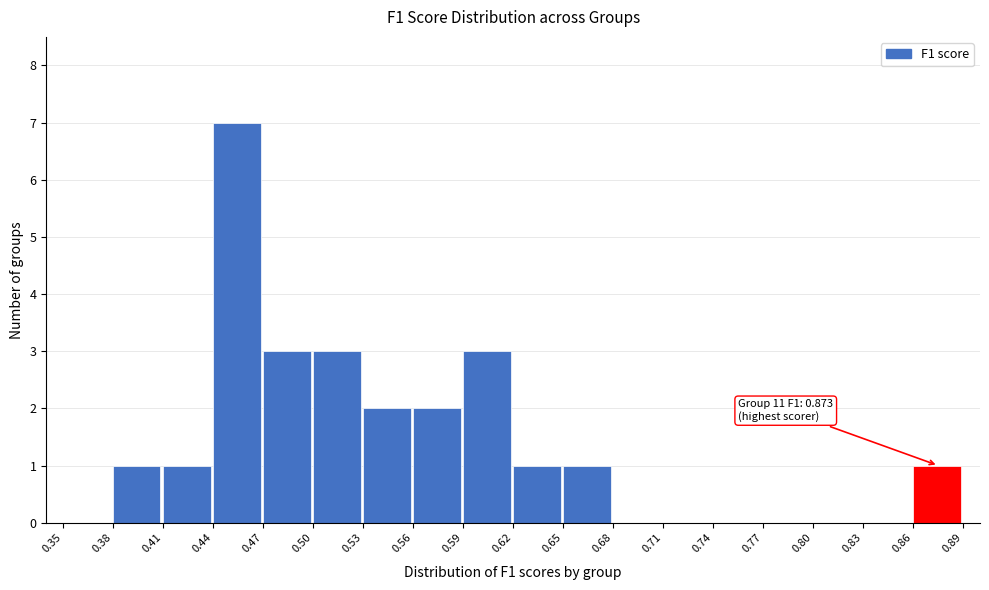

Which range on the x-axis has the tallest bar?

0.44 to 0.47